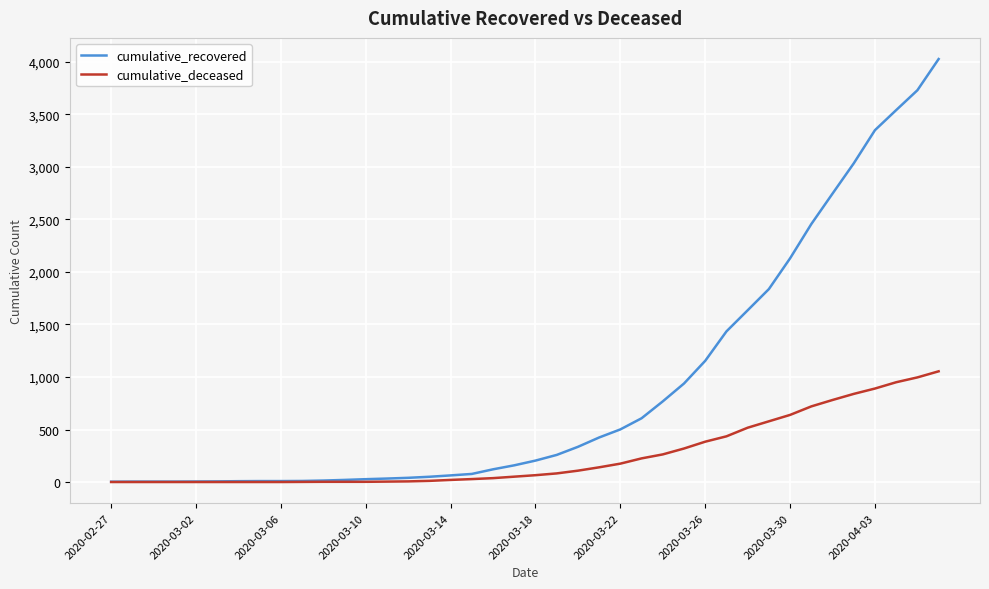

What is the average value of the cumulative_deceased series?

258